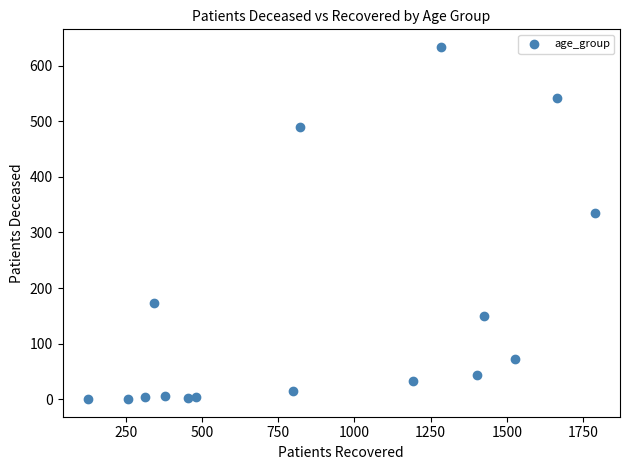

What is the range of X values (max minus min)?

1662